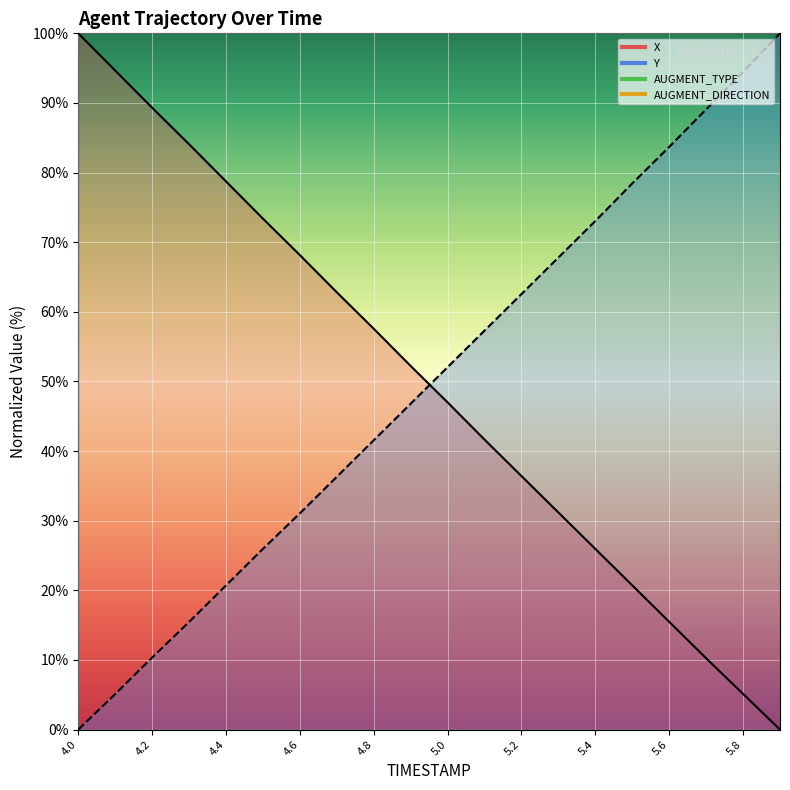

How many lines are shown in the chart?

2